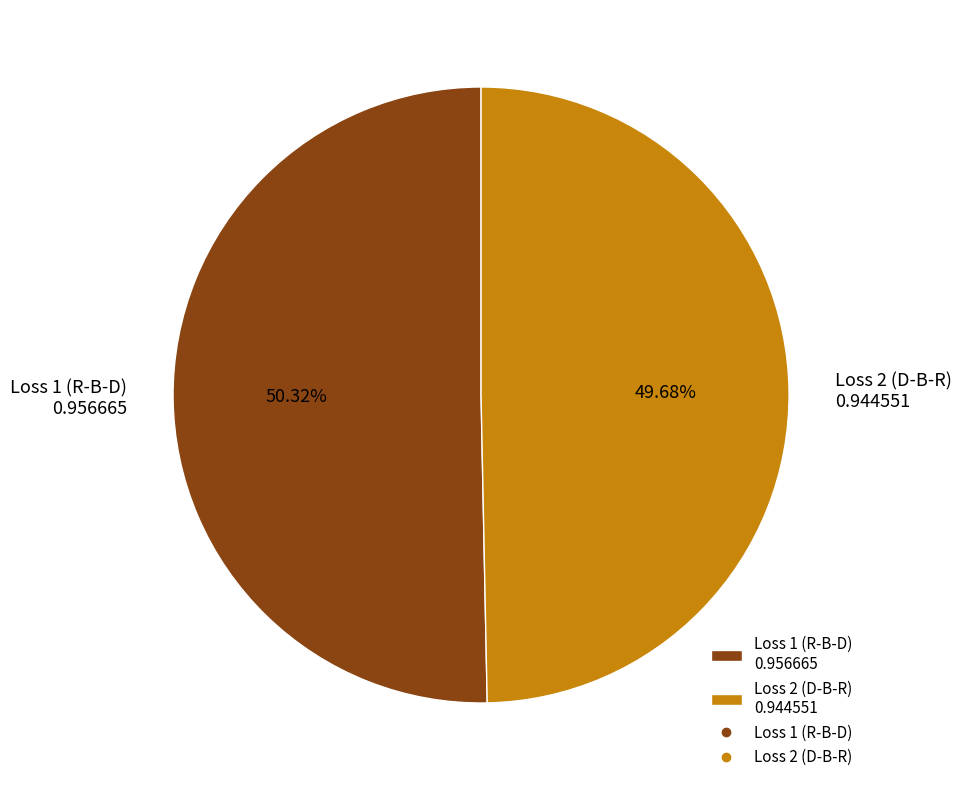

Between Loss 2 (D-B-R) 0.944551 and Loss 1 (R-B-D) 0.956665, which is larger?

Loss 1 (R-B-D) 0.956665